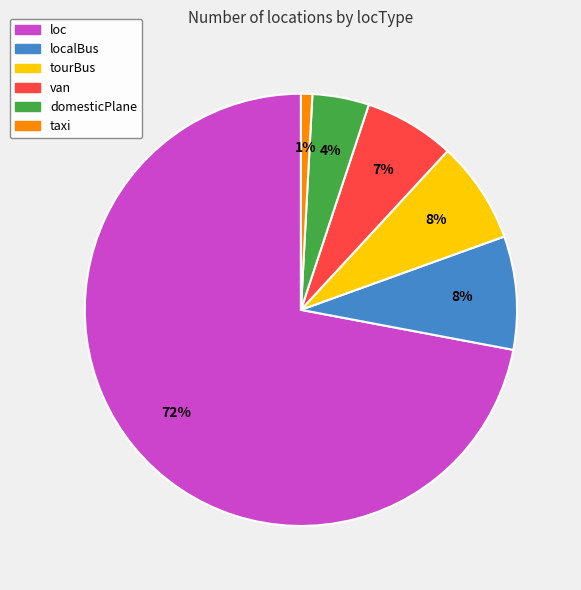

To the nearest percent, what is the difference between the largest and smallest slice percentages?

71%